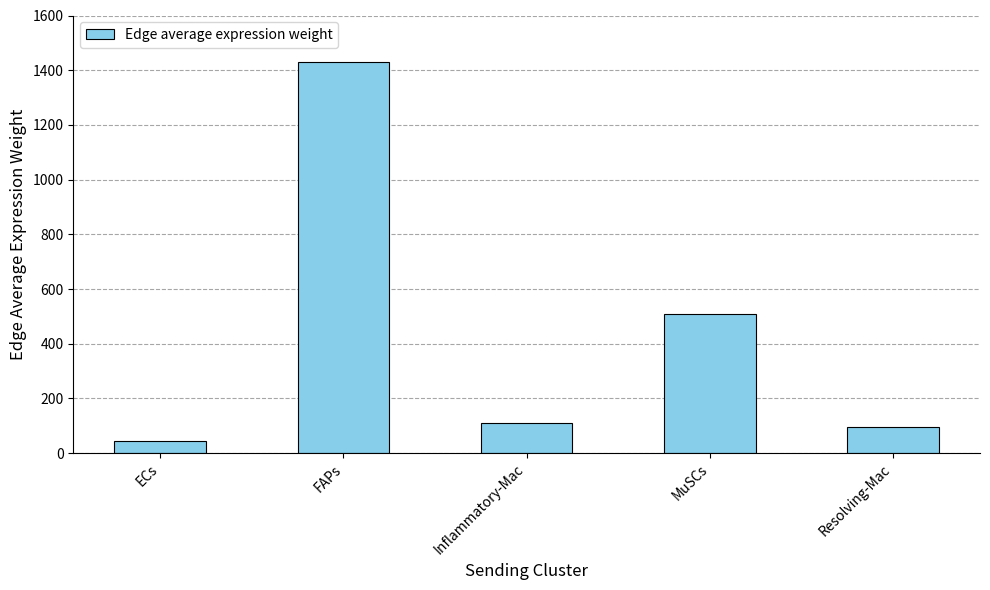

Is it true that the value at Resolving-Mac is 96.5?

True